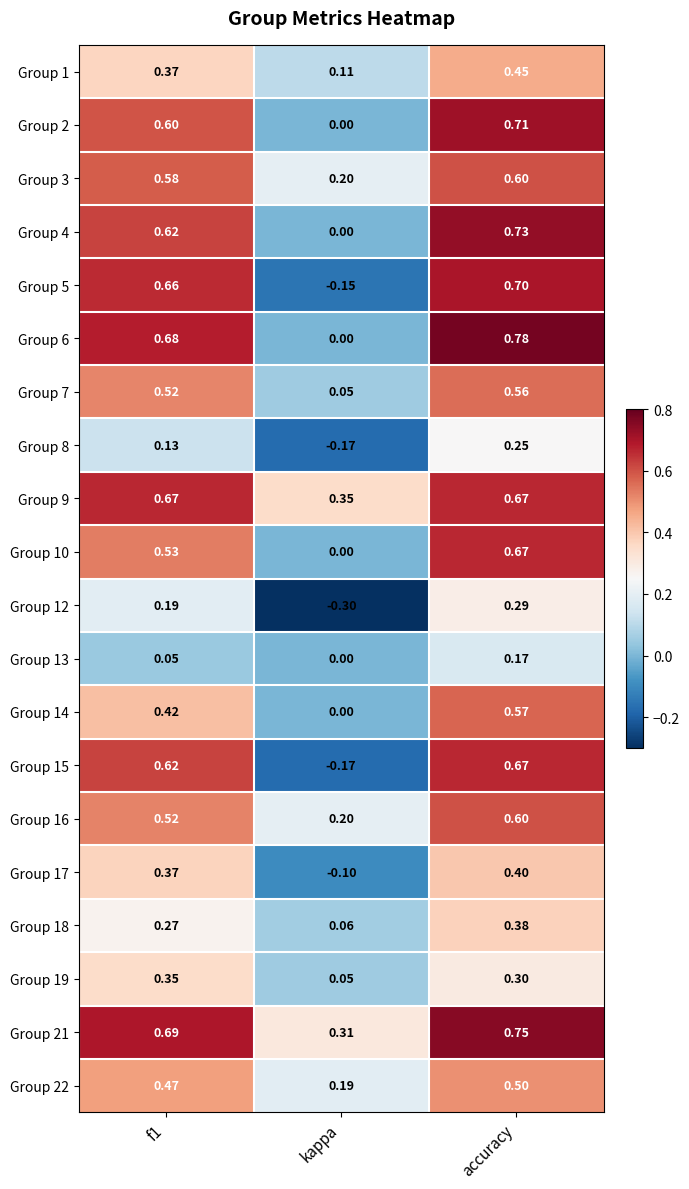

Which series has the widest spread of values?

Group 5